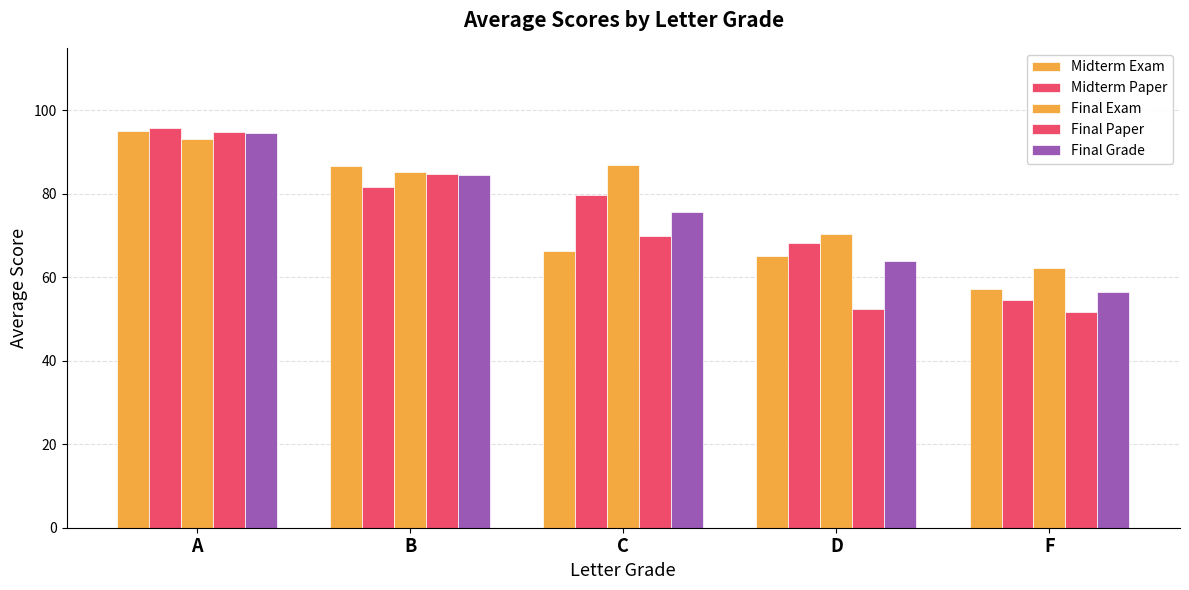

How many bars are there in each group?

5